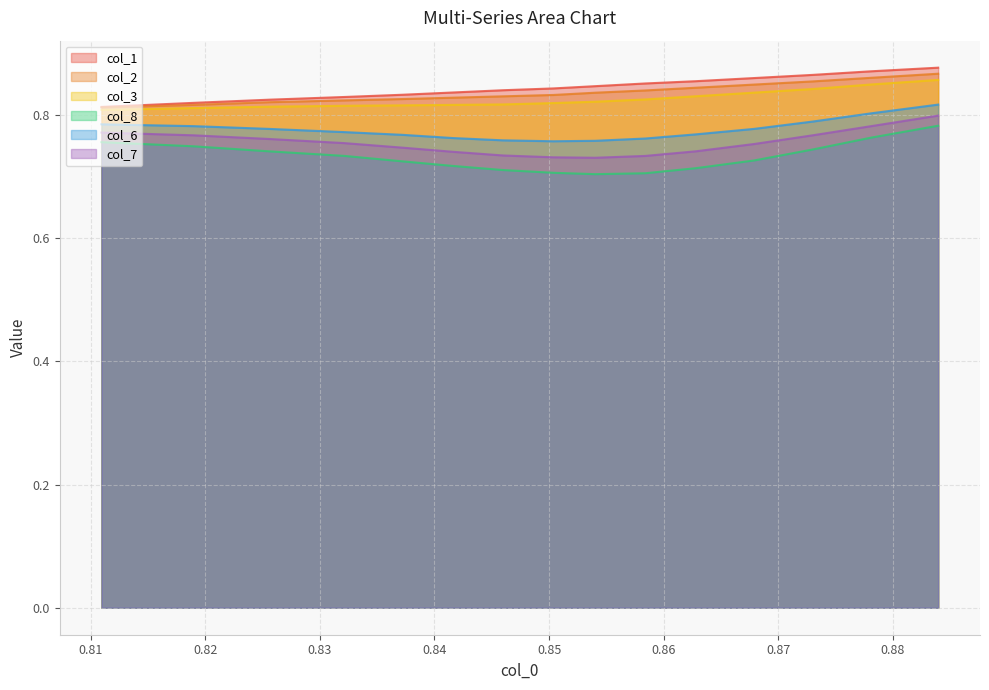

What is the maximum value for col_3?

0.9